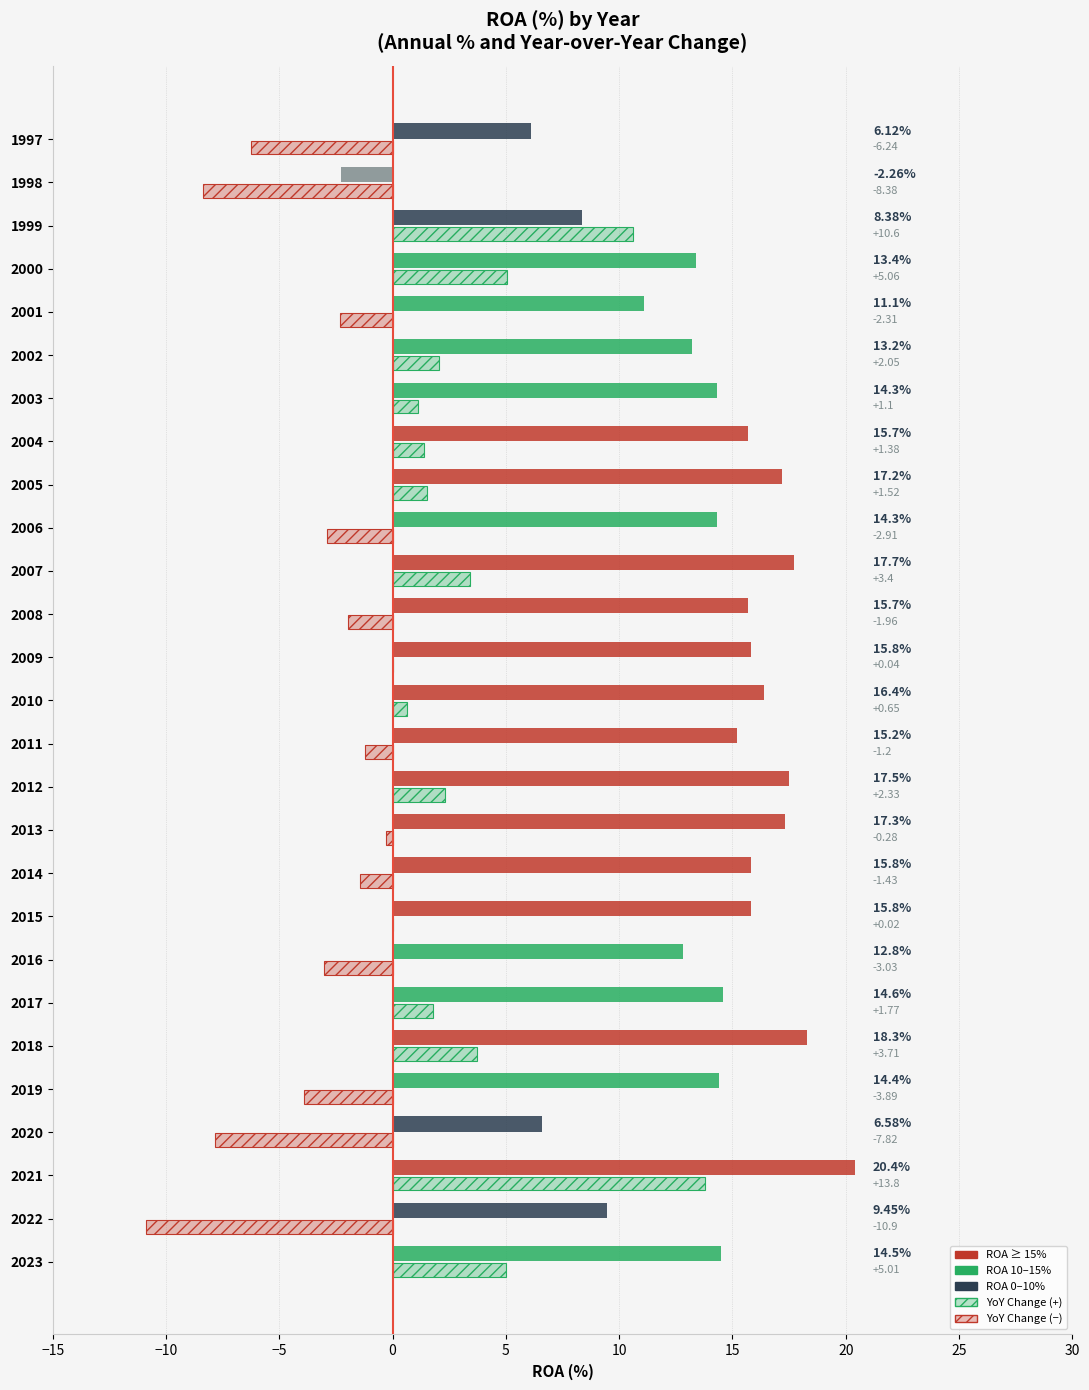

How many series are shown in this chart?

2